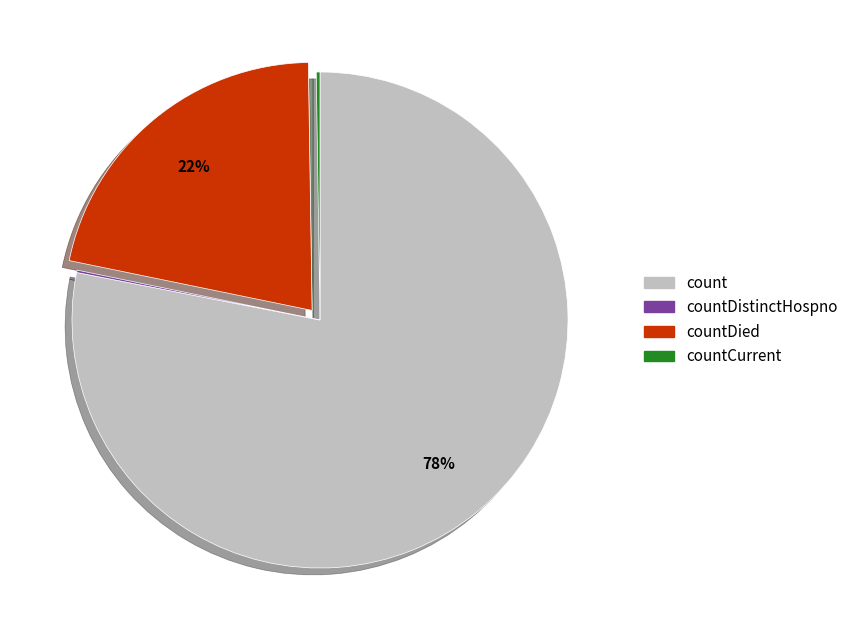

Does count represent more than half of the total?

Yes